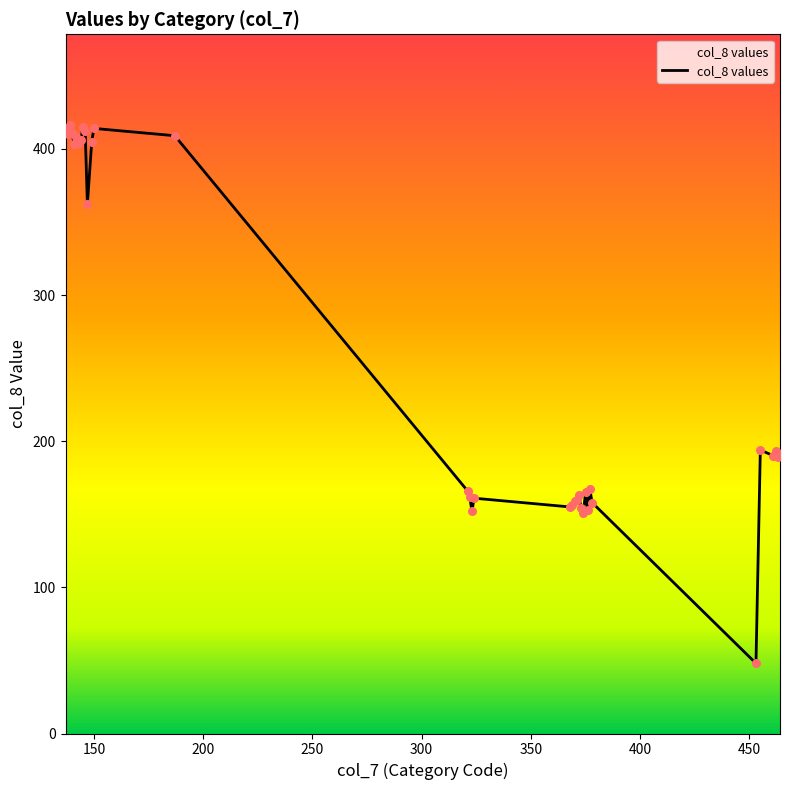

What is the greatest value displayed?

416